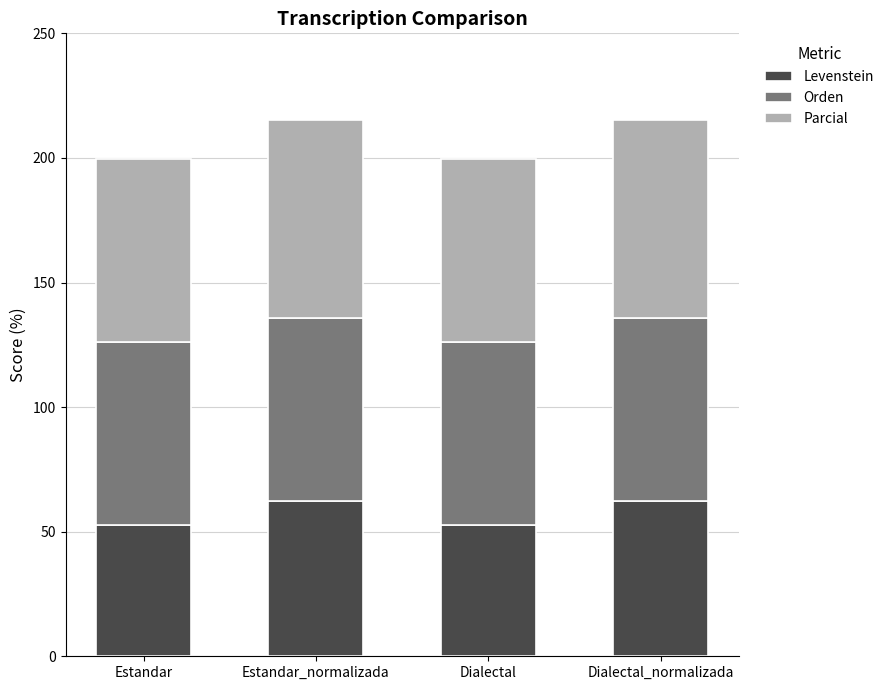

What is the difference between the Levenstein values at Estandar and Dialectal_normalizada?

9.5